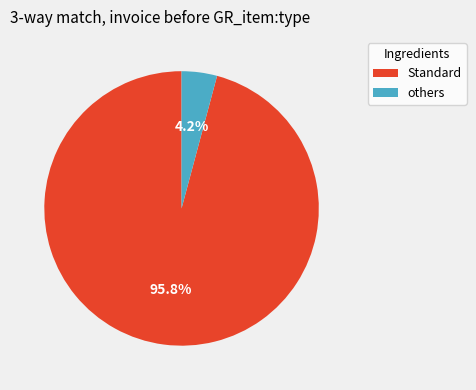

Is Standard the majority of the pie?

Yes